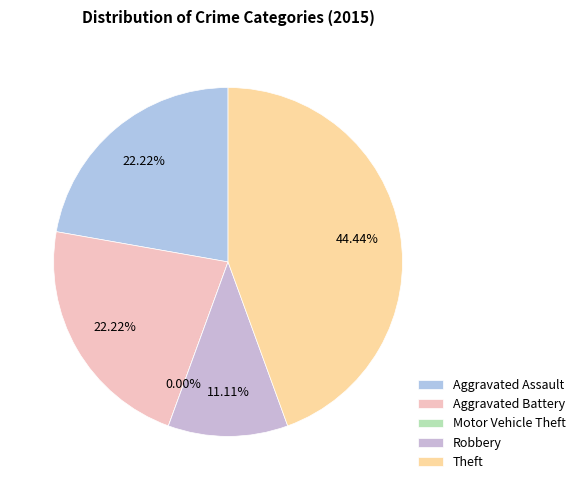

Which has a higher value, Aggravated Assault or Robbery?

Aggravated Assault